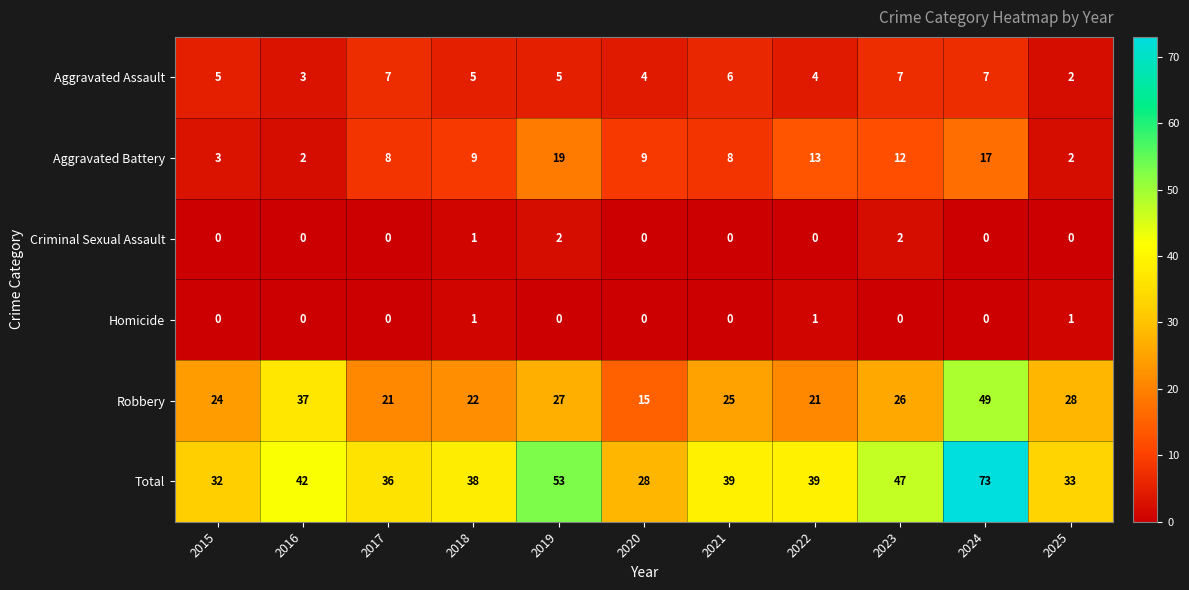

Is it true that Aggravated Battery equals 3 at 2024?

False